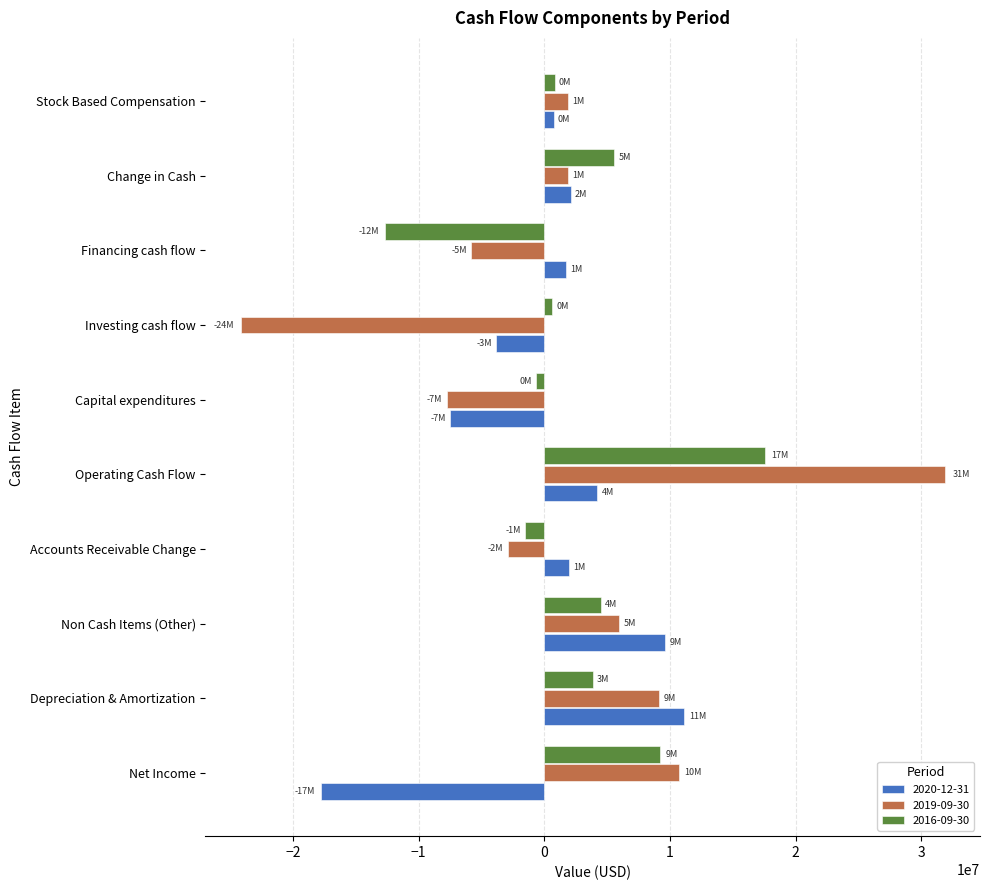

At which category does the chart reach its minimum across all series?

Investing cash flow